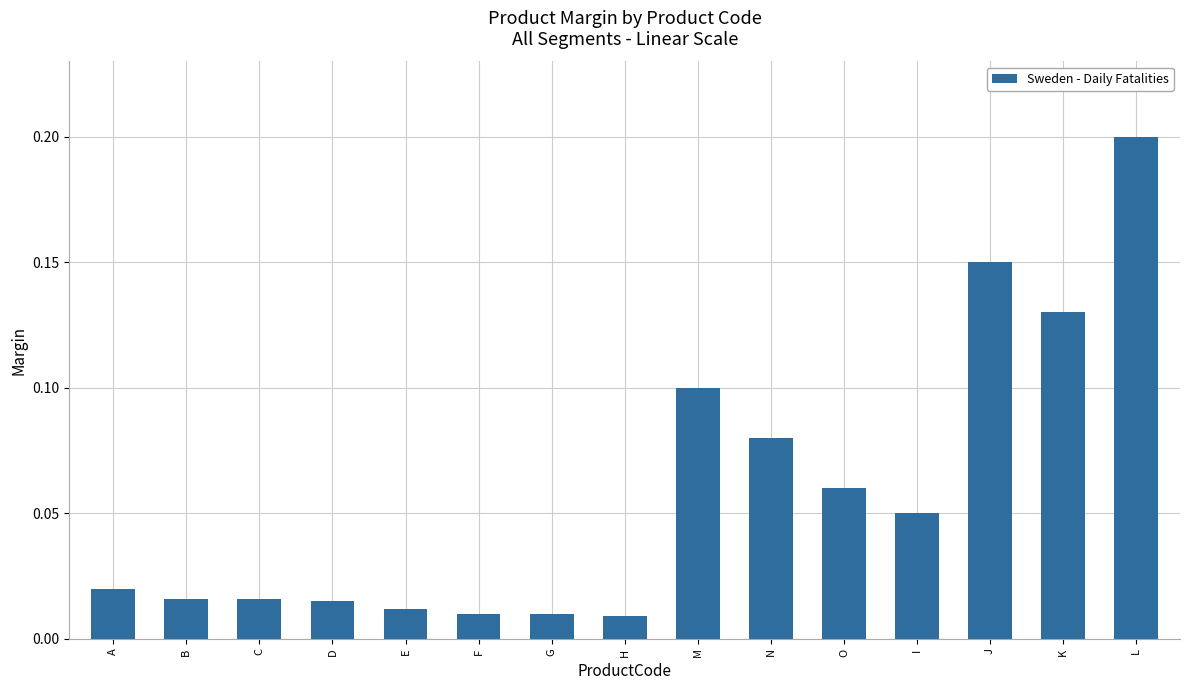

Which has a higher value, G or C?

C